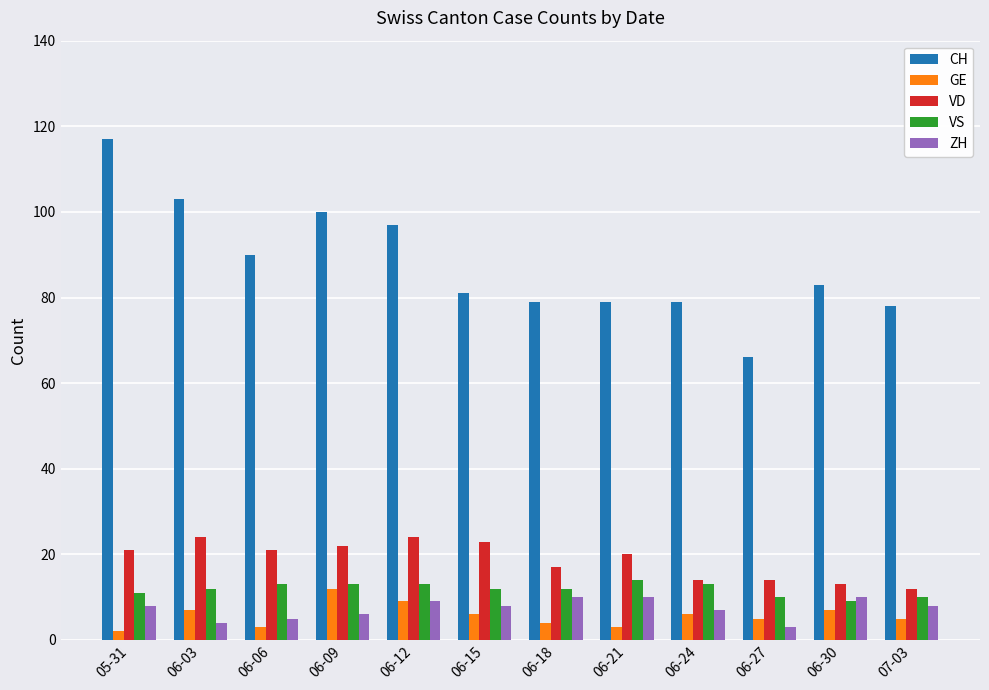

What are all the series names shown in the legend?

CH, GE, VD, VS, ZH